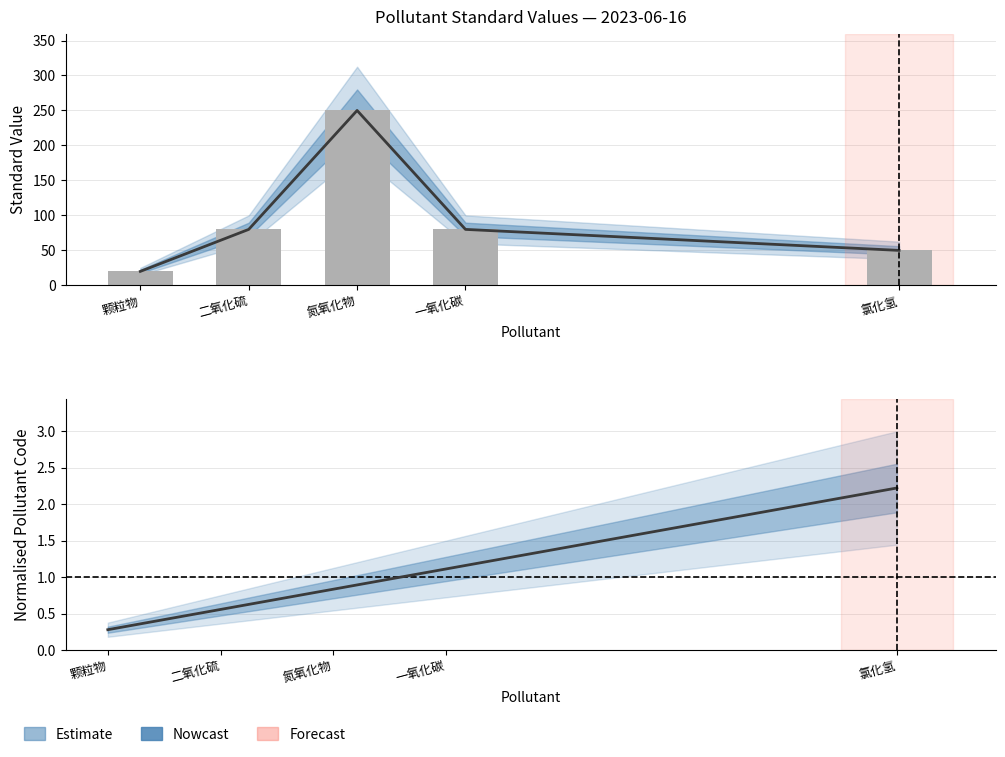

What is the value of the 2nd bar from the left?

80